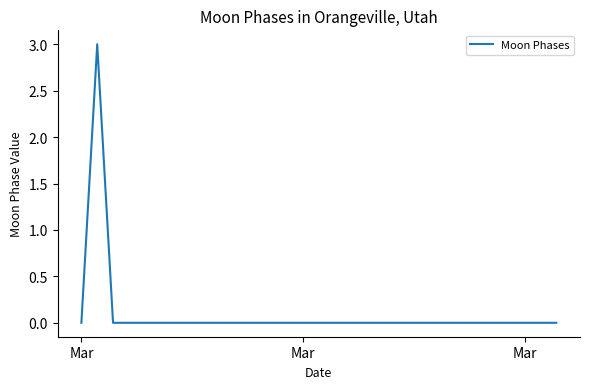

How many distinct data groups are displayed?

1